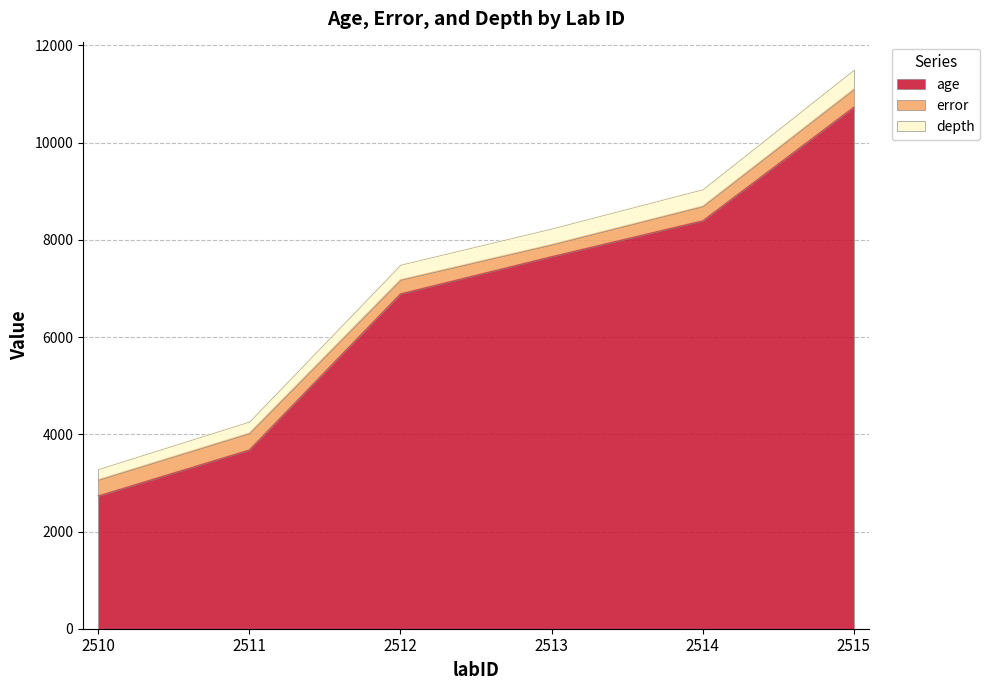

List the labels in order of age value, largest first.

2515, 2514, 2513, 2512, 2511, 2510